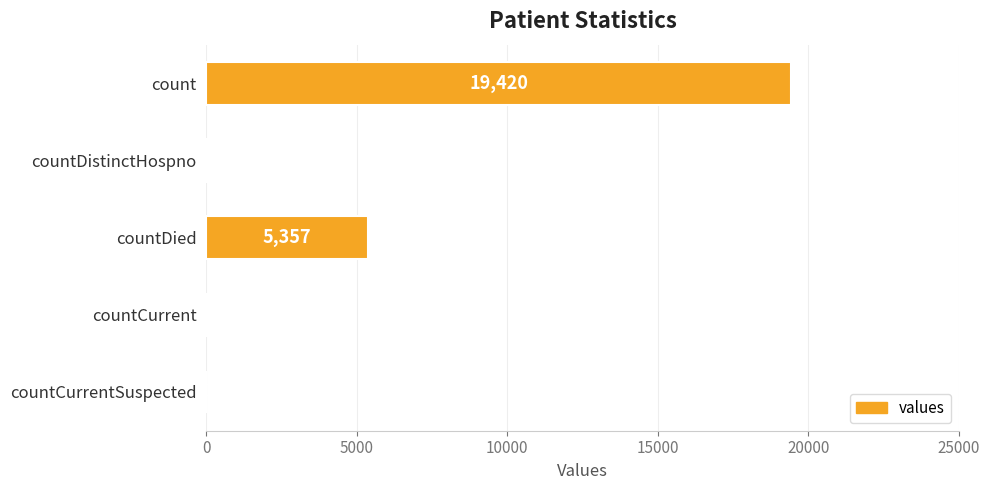

How many series are shown in this chart?

1